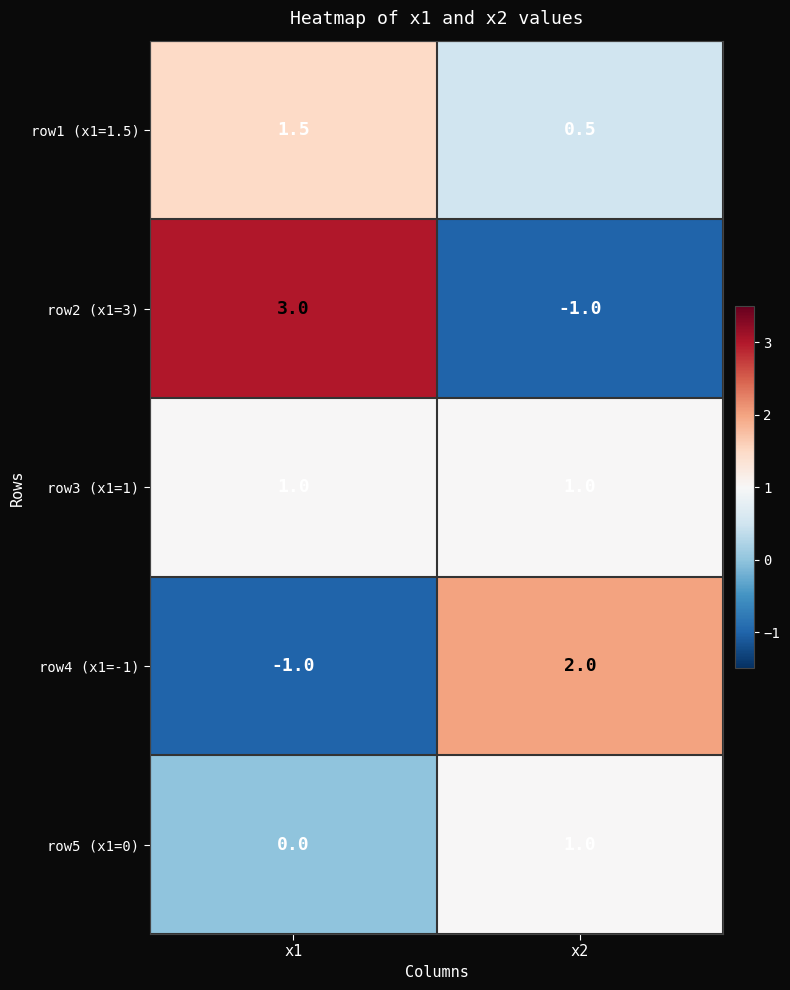

Rank the series at x1 from highest to lowest value.

row2 (x1=3), row1 (x1=1.5), row3 (x1=1), row5 (x1=0), row4 (x1=-1)